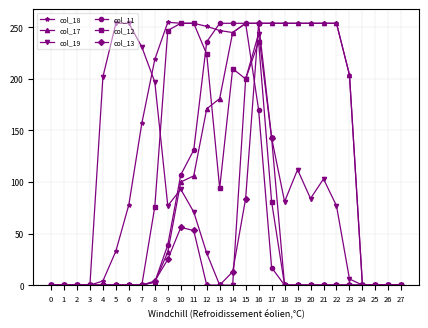

How many lines are shown in the chart?

6